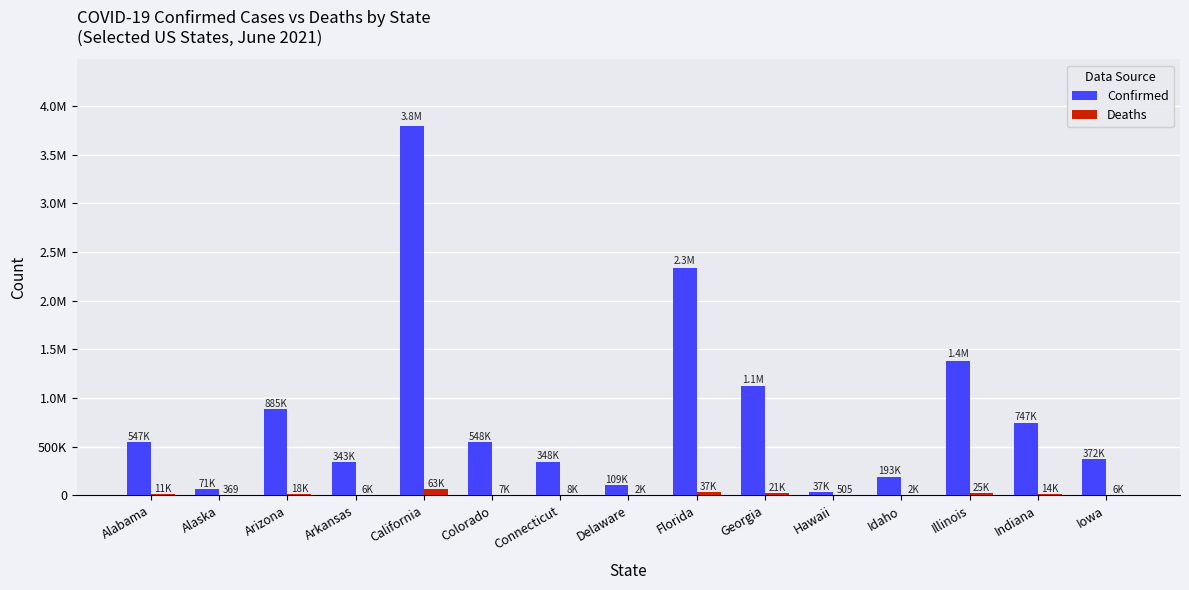

Which has a higher value, Alabama or Florida?

Florida